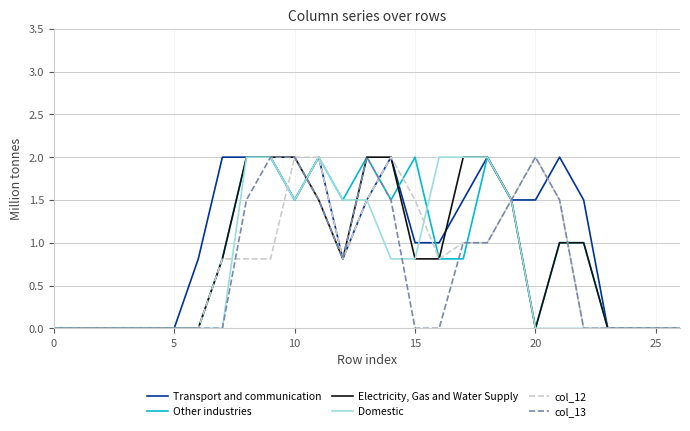

What is the maximum value shown in the chart?

2.0